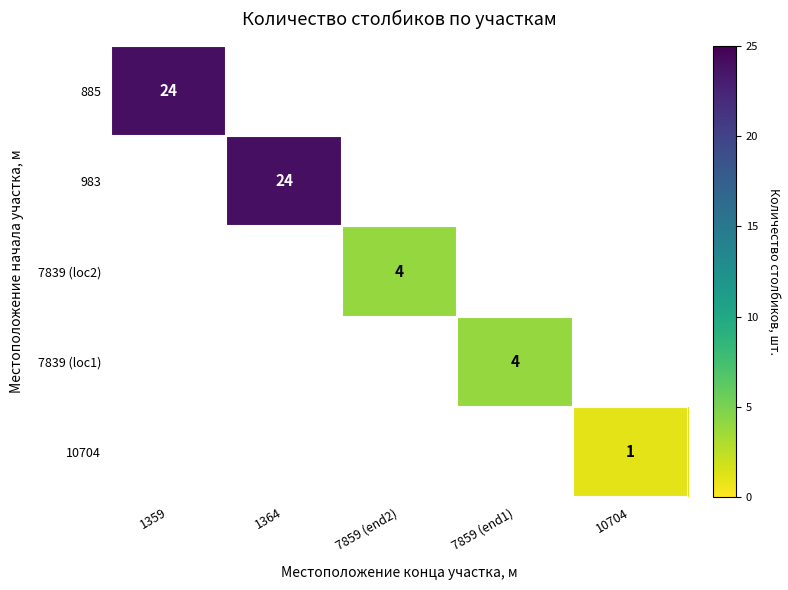

Is it true that 7839 (loc1) equals 3 at 7859 (end1)?

False